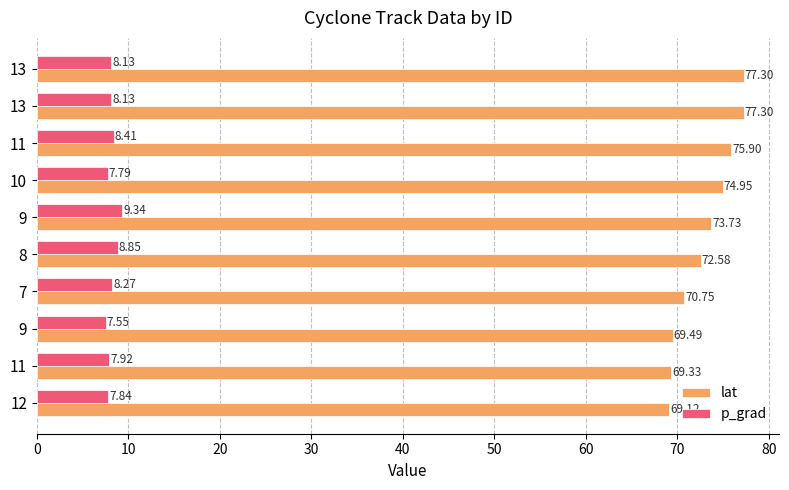

Count the number of data series in this chart.

2